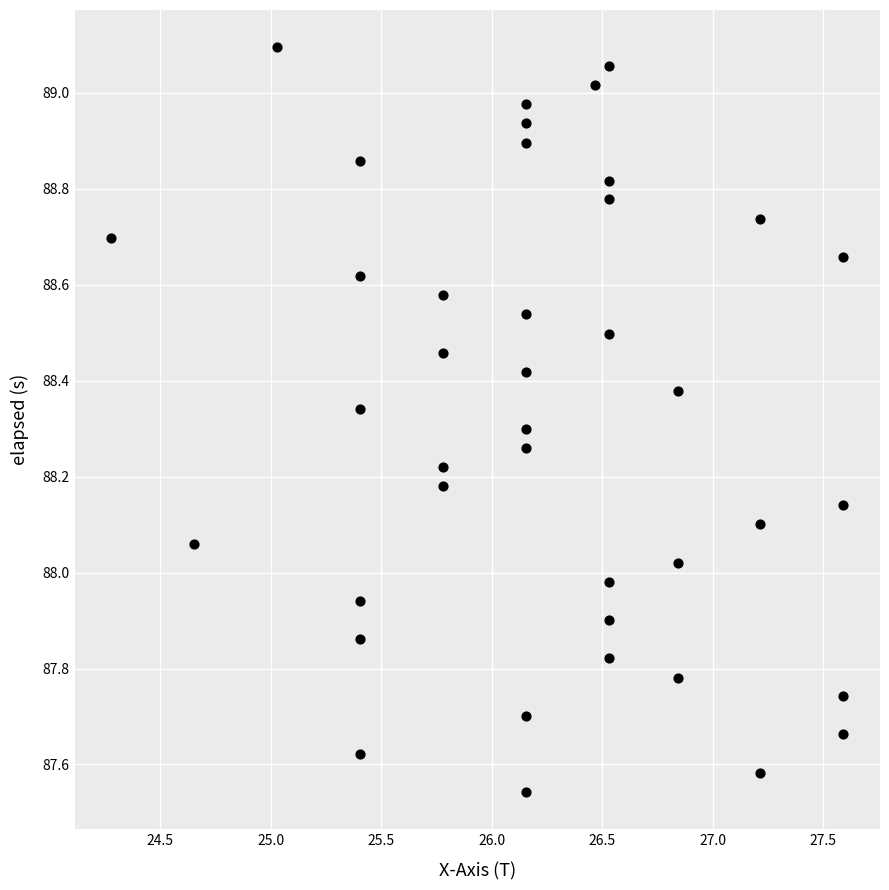

What is the range of X values (max minus min)?

3.3